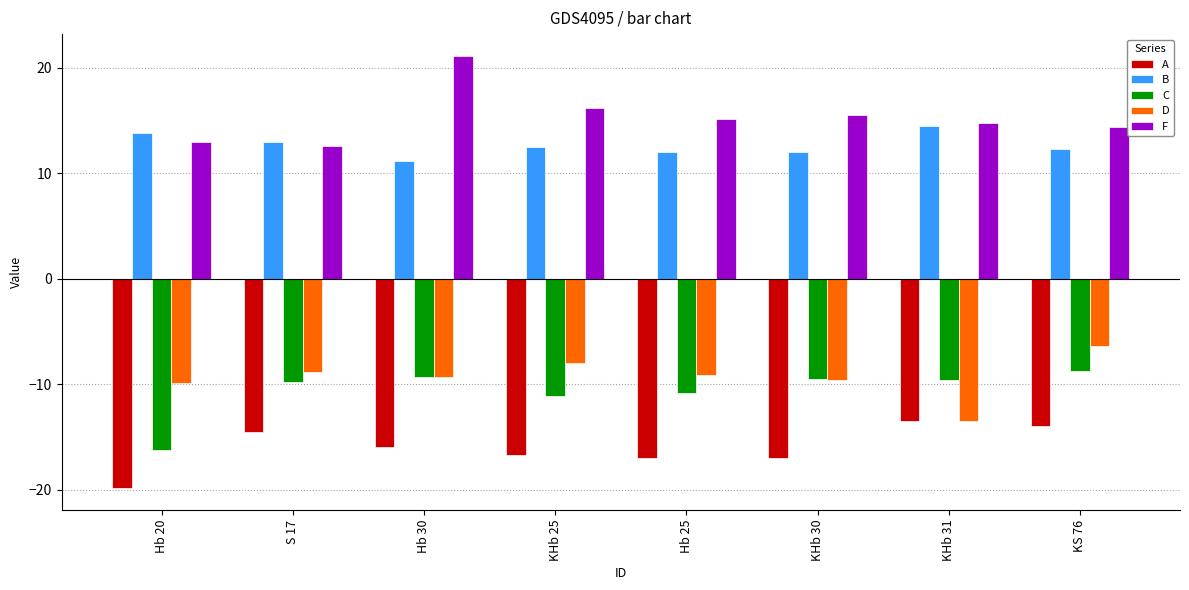

What are all the series names shown in the legend?

A, B, C, D, F